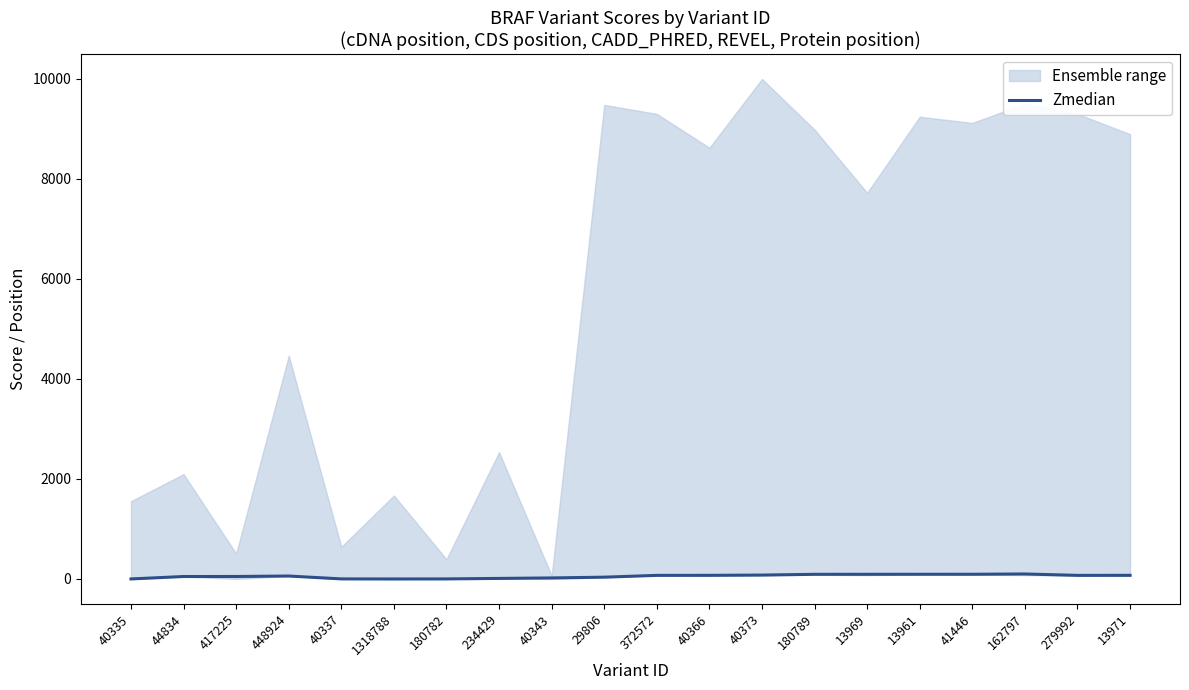

The chart shows a value of 29.7 at 448924. True or false?

False